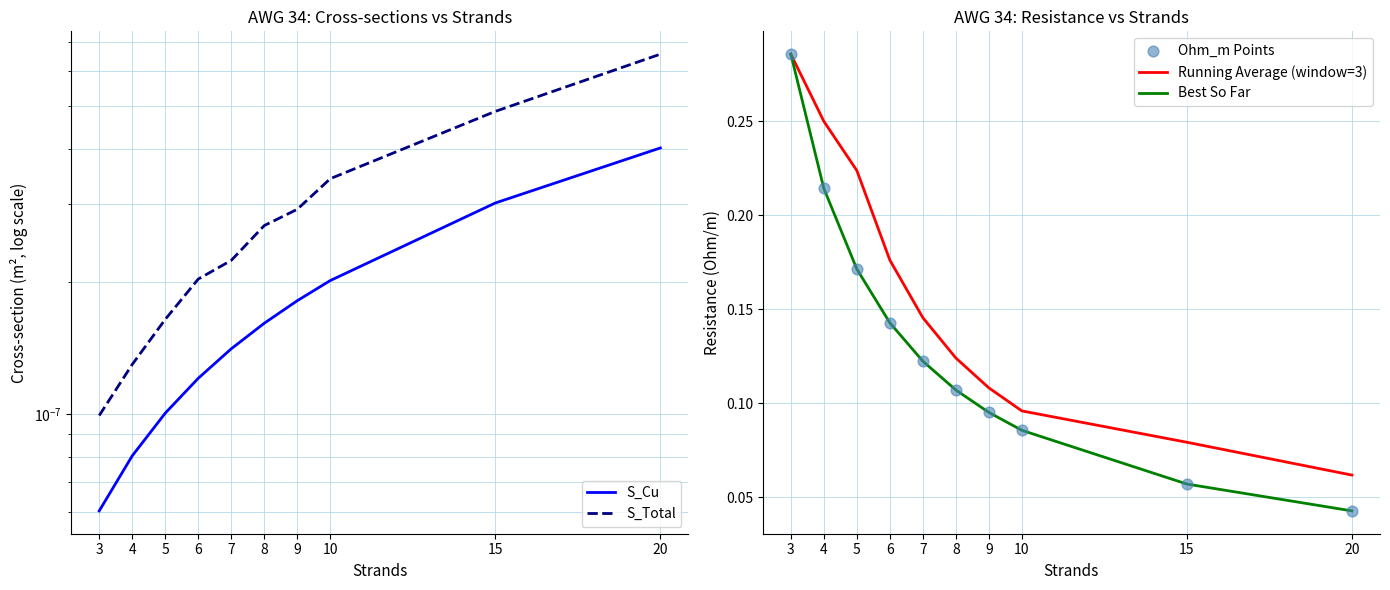

At which category is the sum across all series the highest?

3